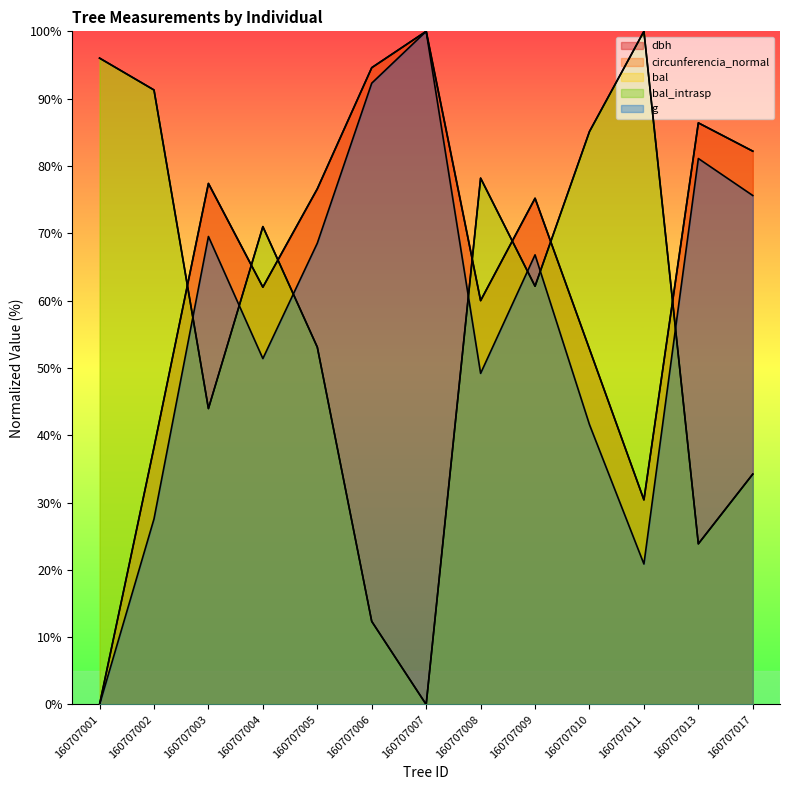

Does the chart display data point markers on the line(s)?

No